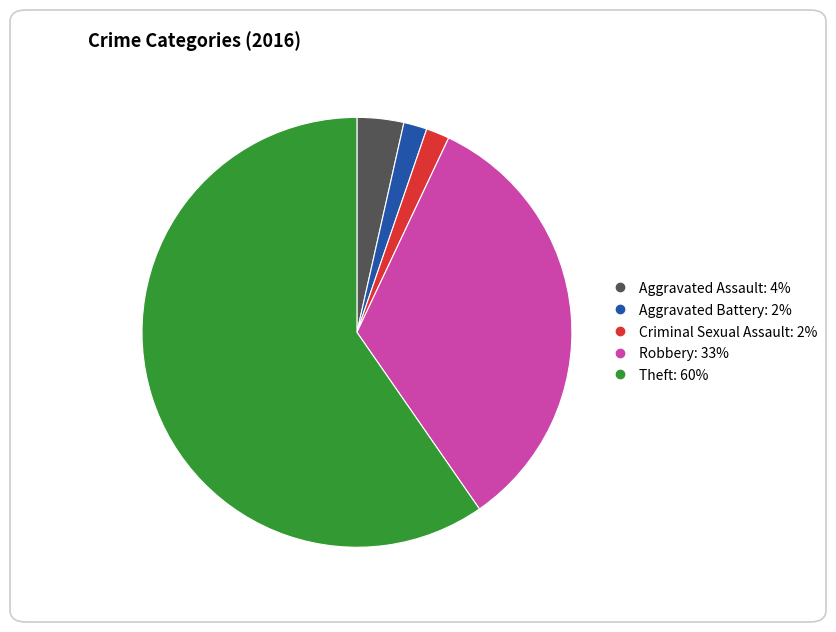

Between Aggravated Assault and Aggravated Battery, which is larger?

Aggravated Assault